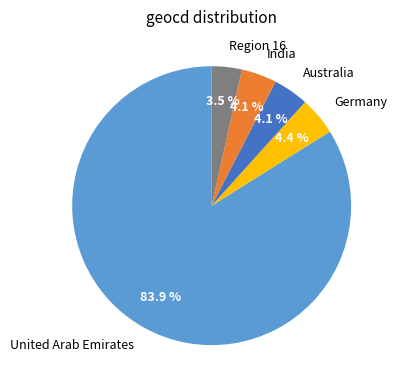

What is the largest slice in the pie chart?

United Arab Emirates